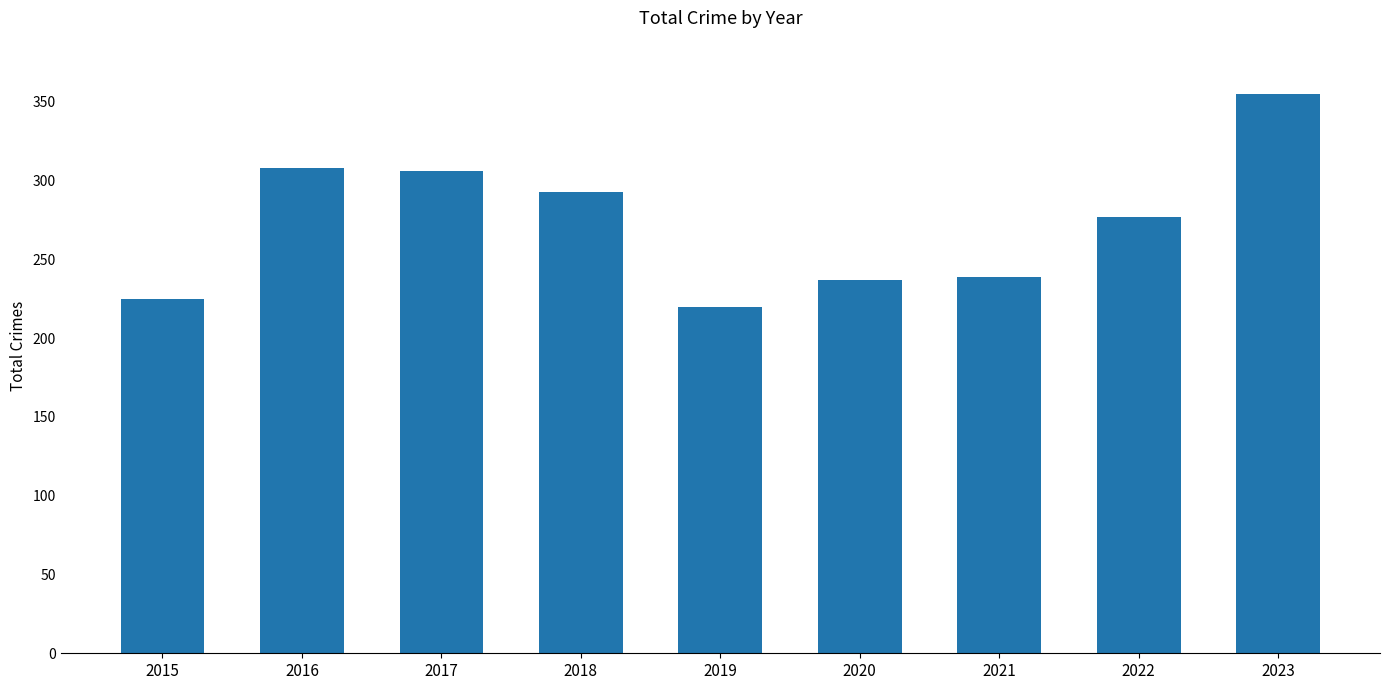

What is the sum of the values at 2020 and 2022?

514